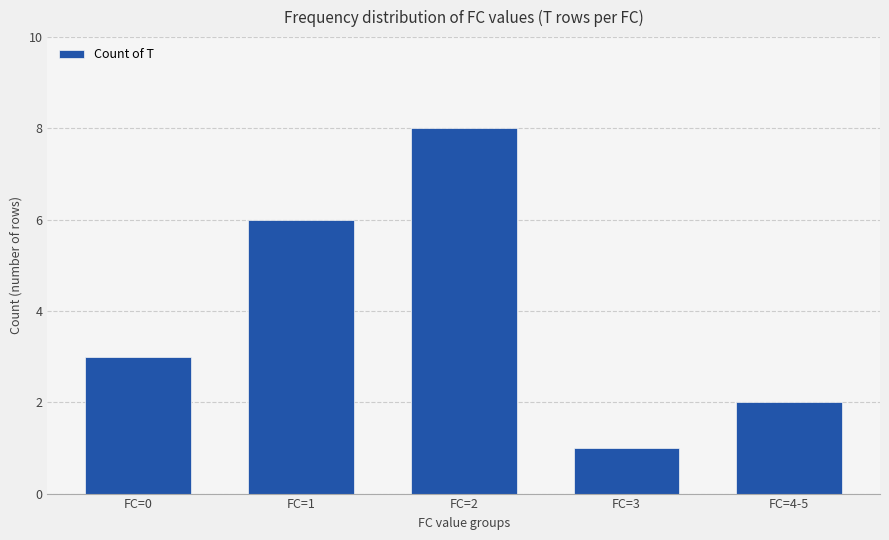

Reading left to right, list all the values displayed in this chart.

3	6	8	1	2